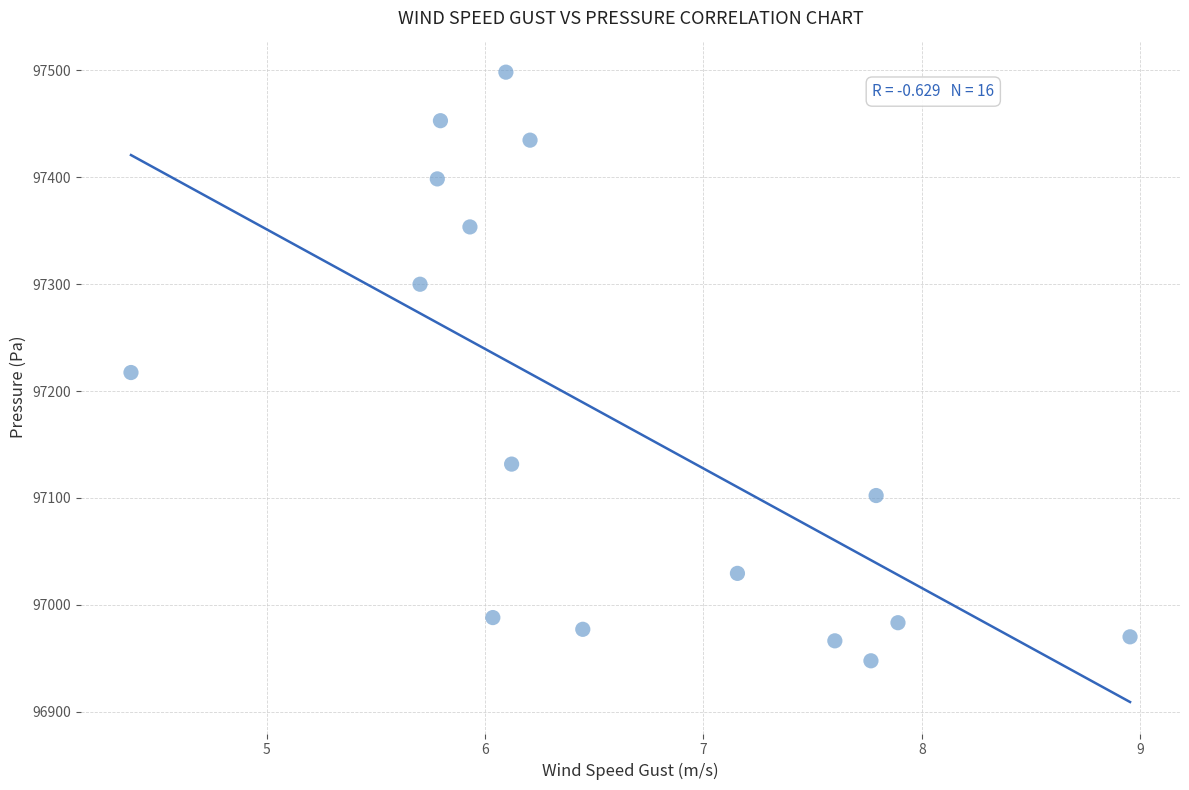

What is the range of X values (max minus min)?

4.6